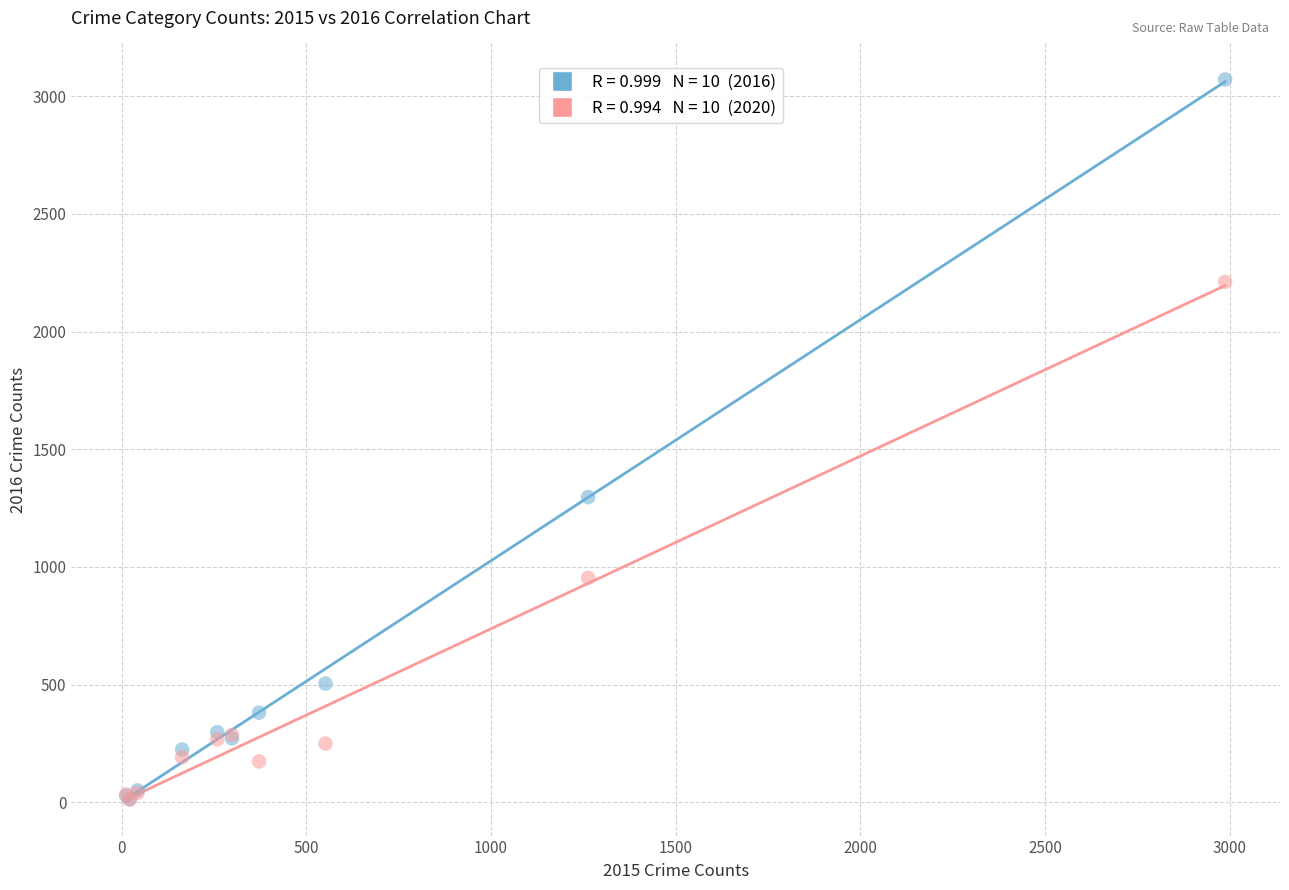

Across all series, what Y value is closest to 1541?

1297